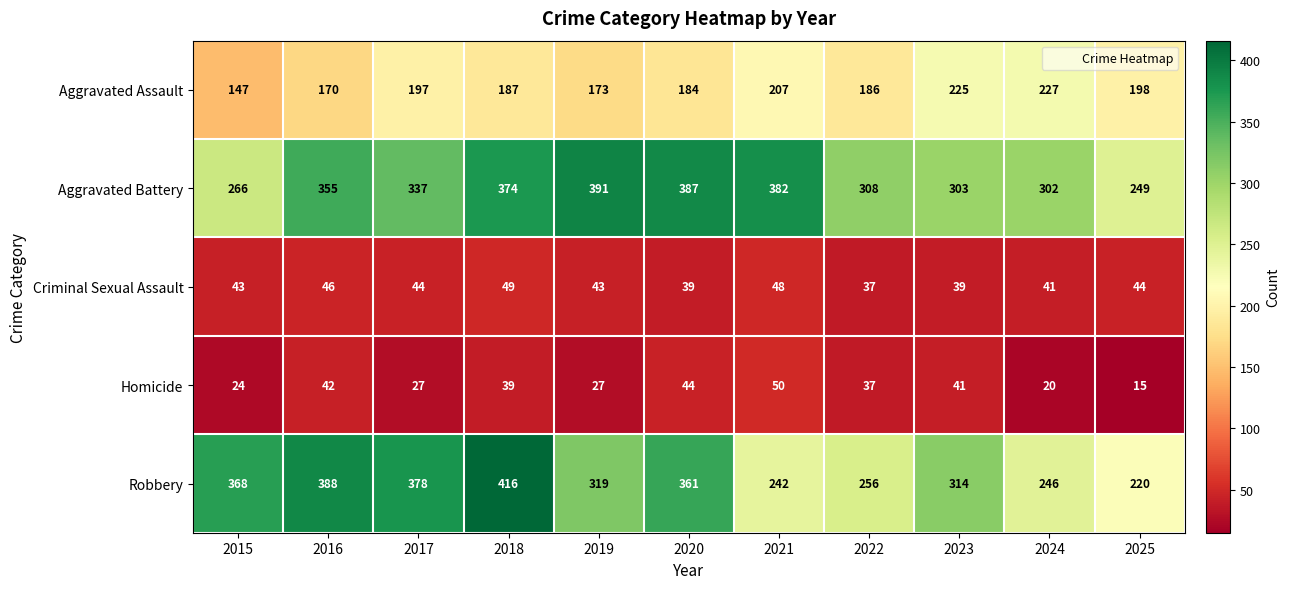

Between 2018 and 2025, which series saw the biggest shift?

Robbery